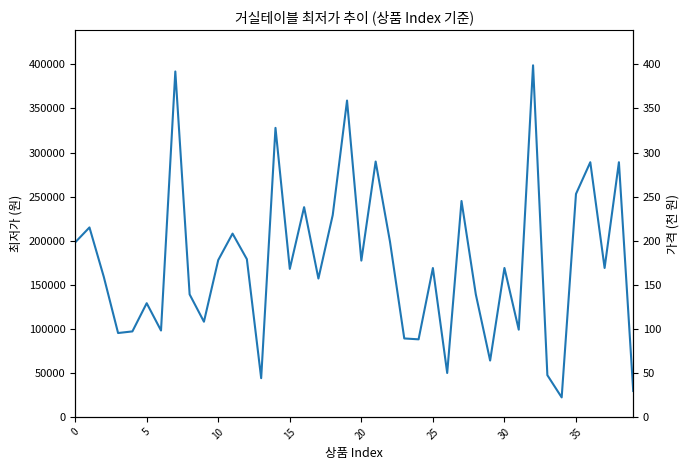

The value at 33 is 31433. True or false?

False